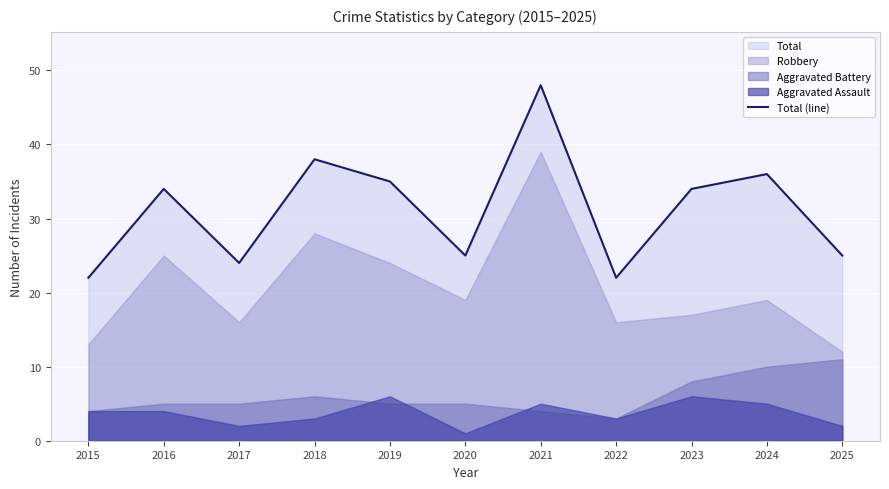

The value of Total (line) at 2015 is 11. True or false?

False